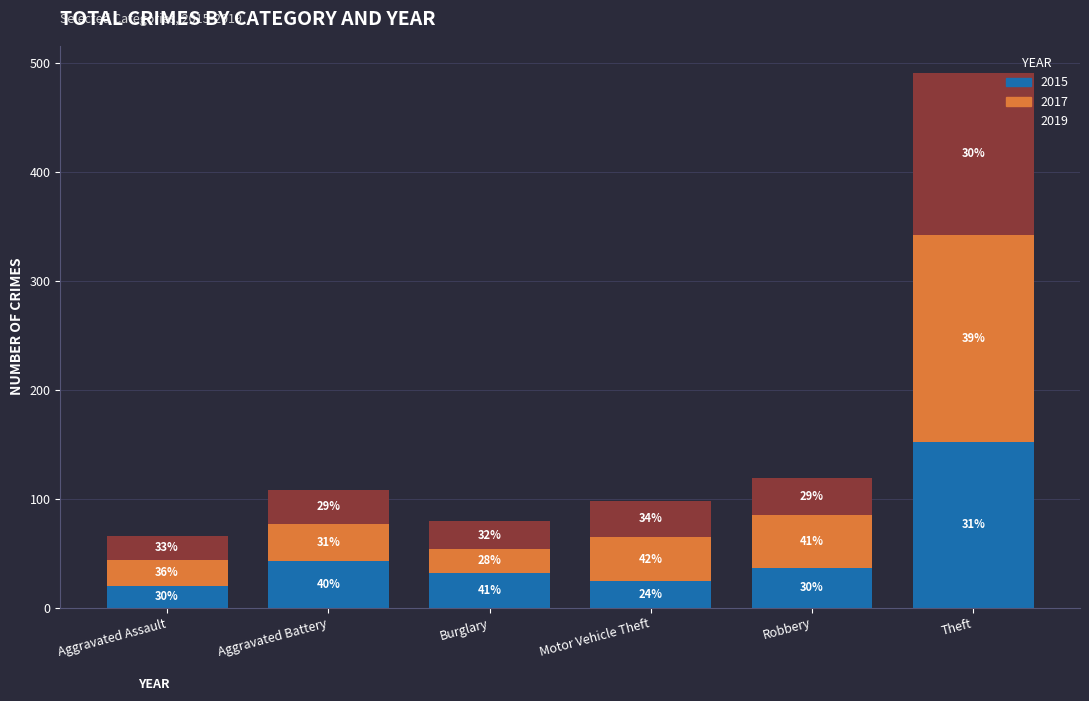

The 2015 series shows 9 at Robbery. True or false?

False